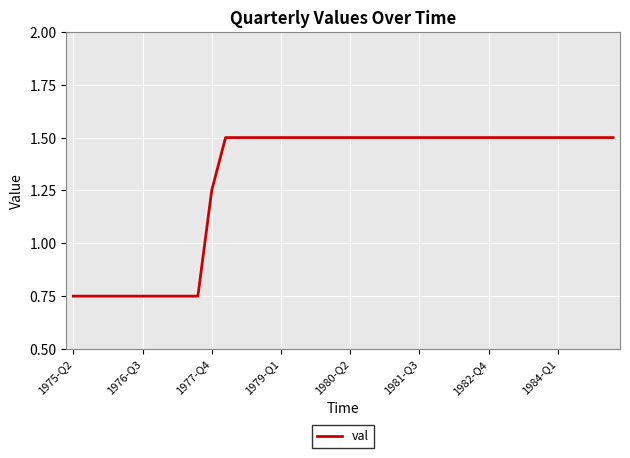

How many lines are shown in the chart?

1